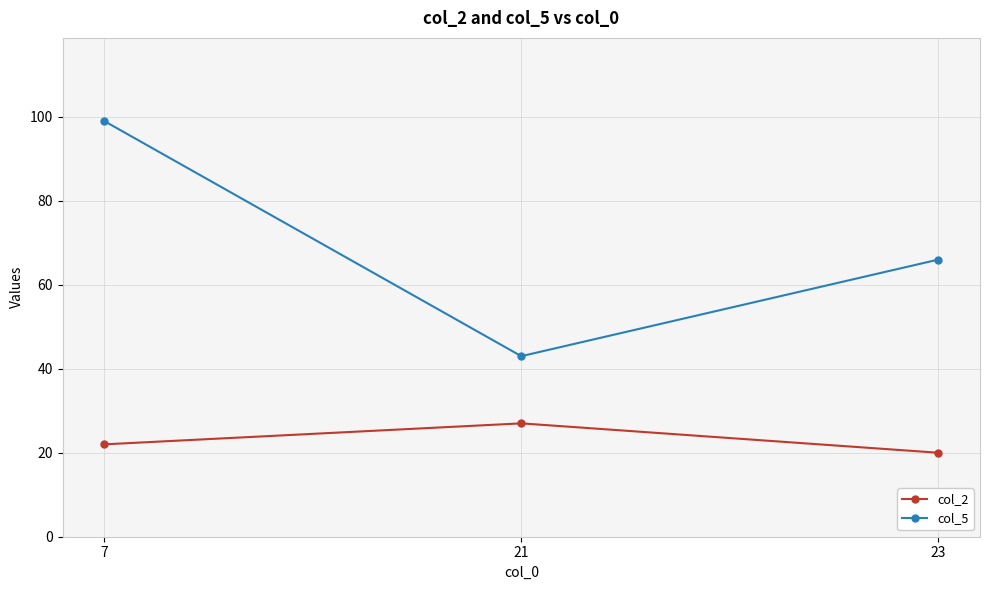

What are all the series names shown in the legend?

col_2, col_5